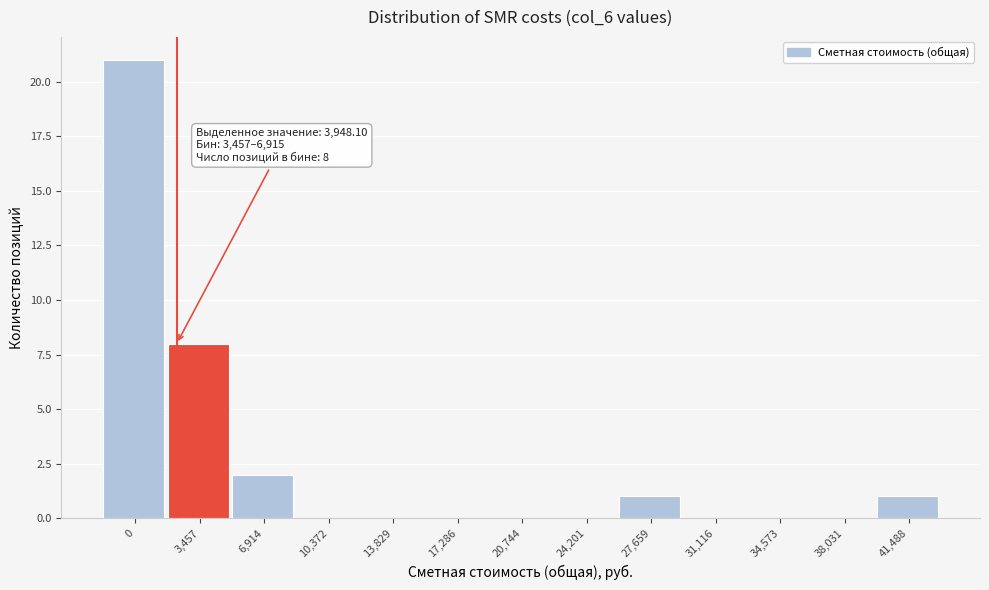

Reading left to right, extract all data points from this chart.

0=21	3,457=8	6,914=2	10,372=0	13,829=0	17,286=0	20,744=0	24,201=0	27,659=1	31,116=0	34,573=0	38,031=0	41,488=1